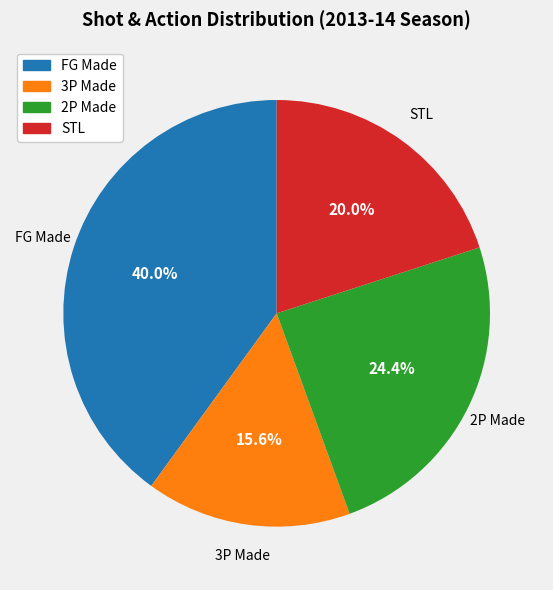

Is there a majority slice in this chart?

No